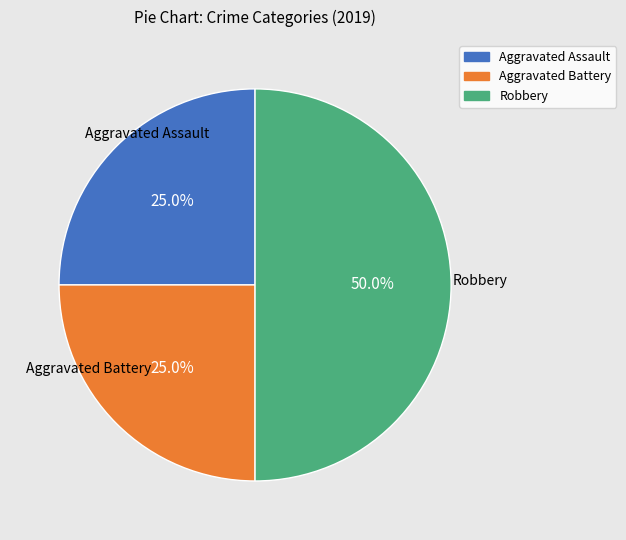

Which category has the biggest portion of the pie?

Robbery